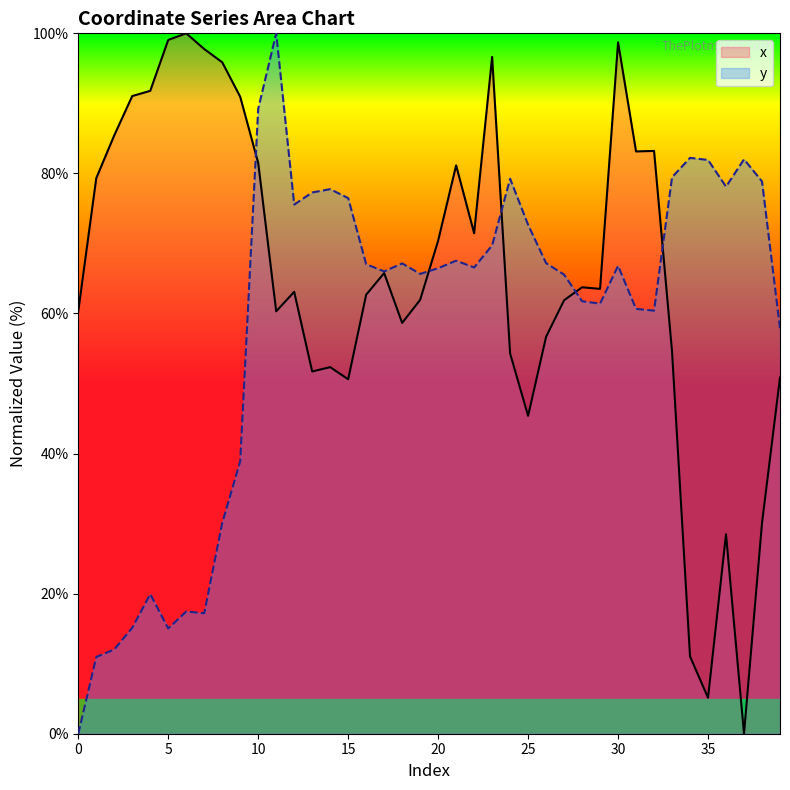

What are all the series names shown in the legend?

x, y